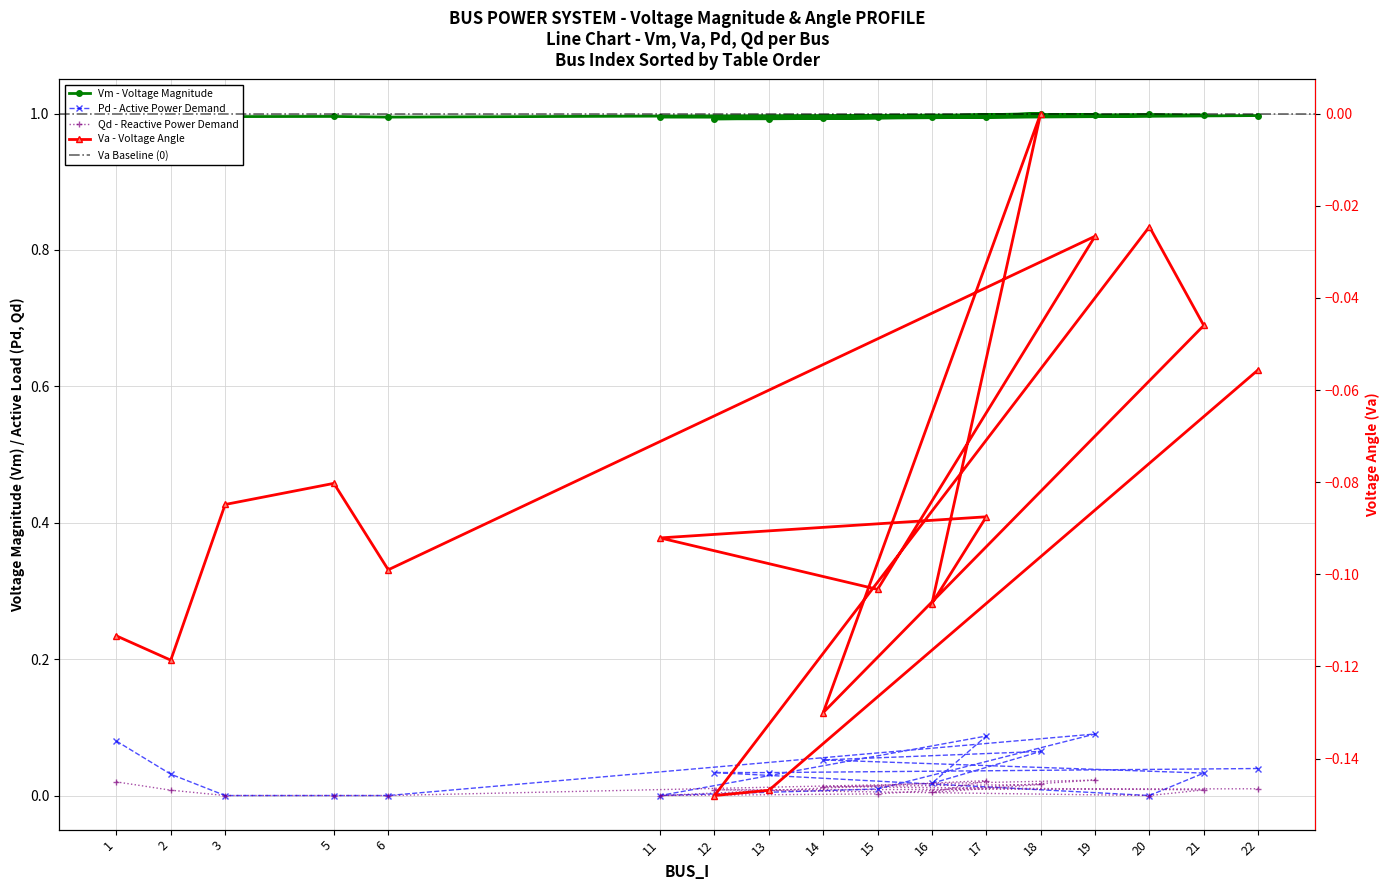

What is the approximate value of Vm at 15?

1.0